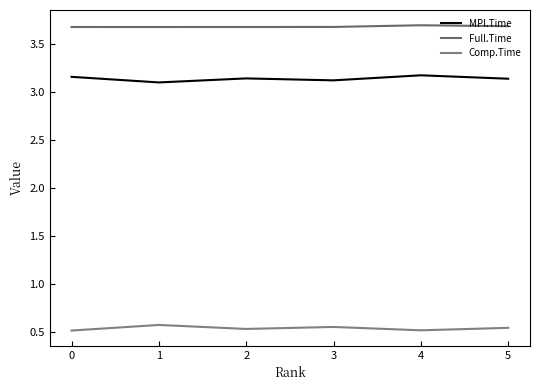

Does the chart display data point markers on the line(s)?

No